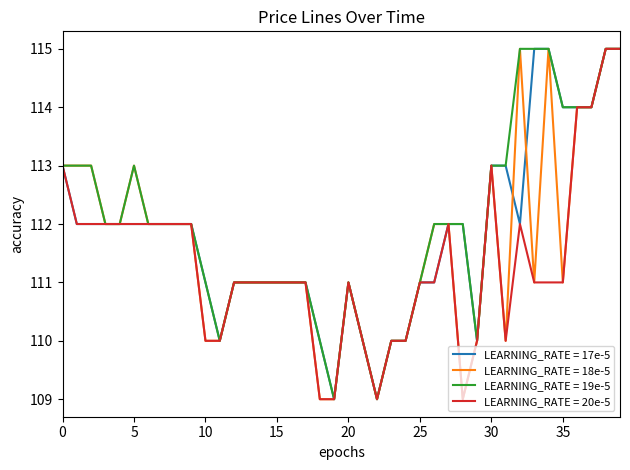

What is the smallest value displayed?

109